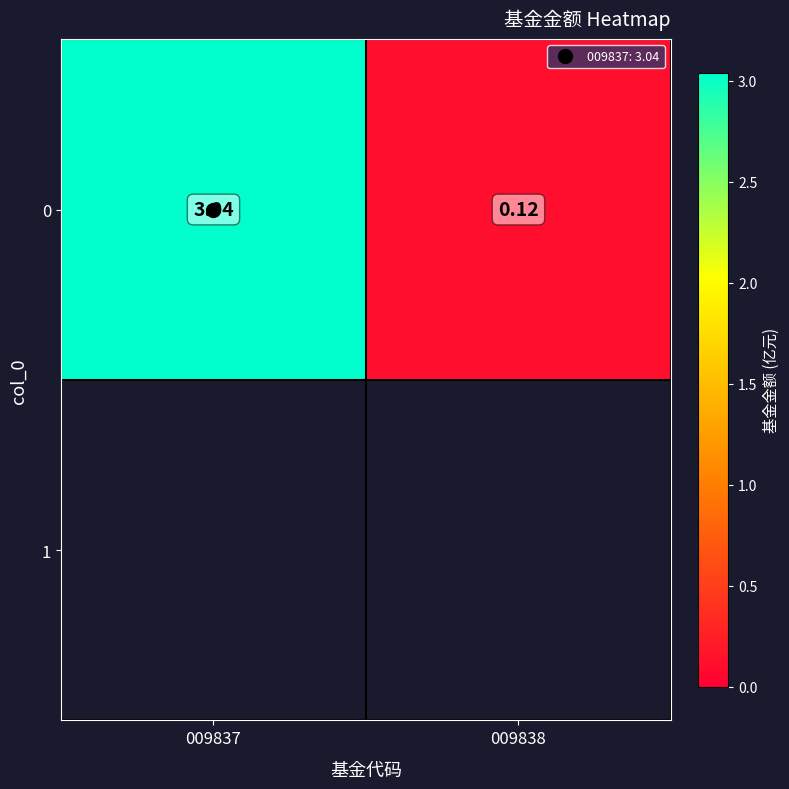

What is the average value?

1.6